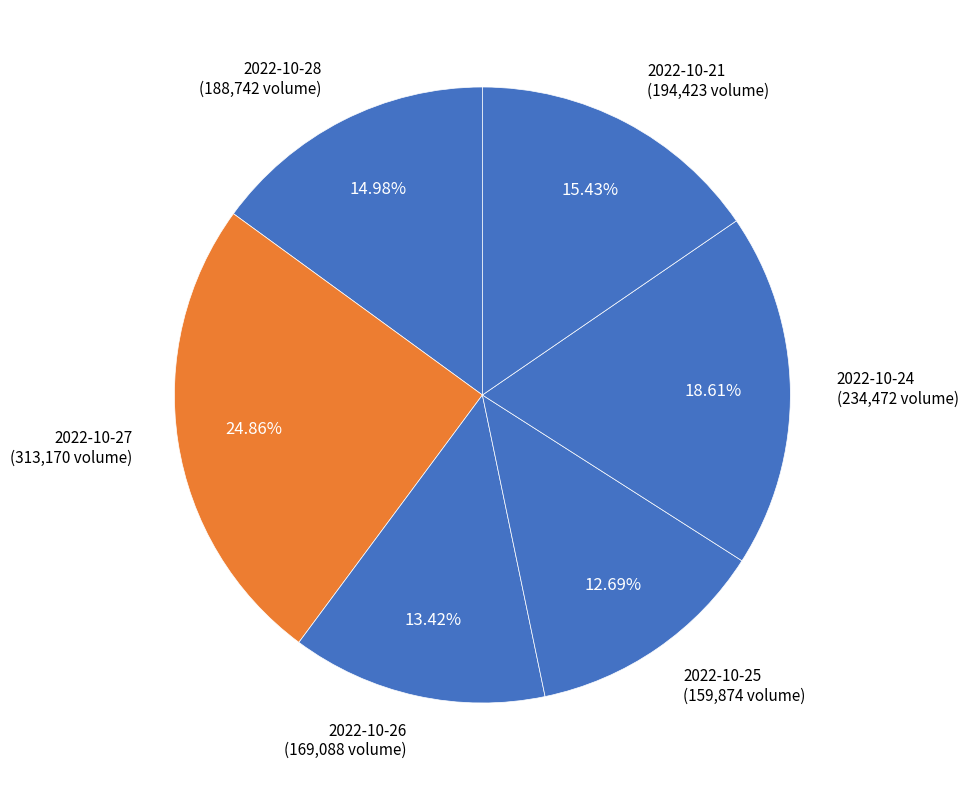

Rank the categories by value from highest to lowest.

2022-10-27, 2022-10-24, 2022-10-21, 2022-10-28, 2022-10-26, 2022-10-25